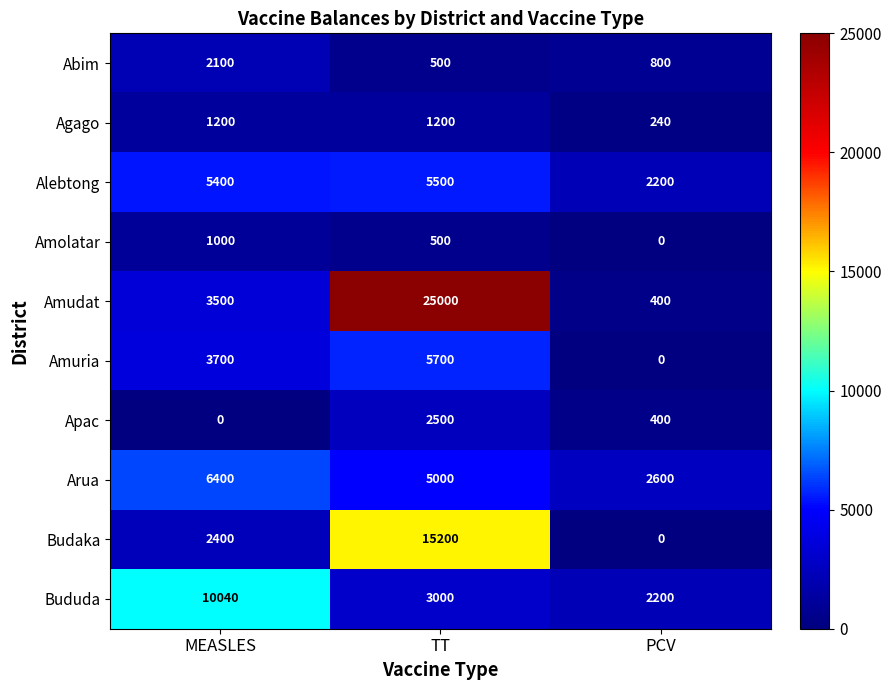

What is the difference between the highest and lowest values at PCV?

2600